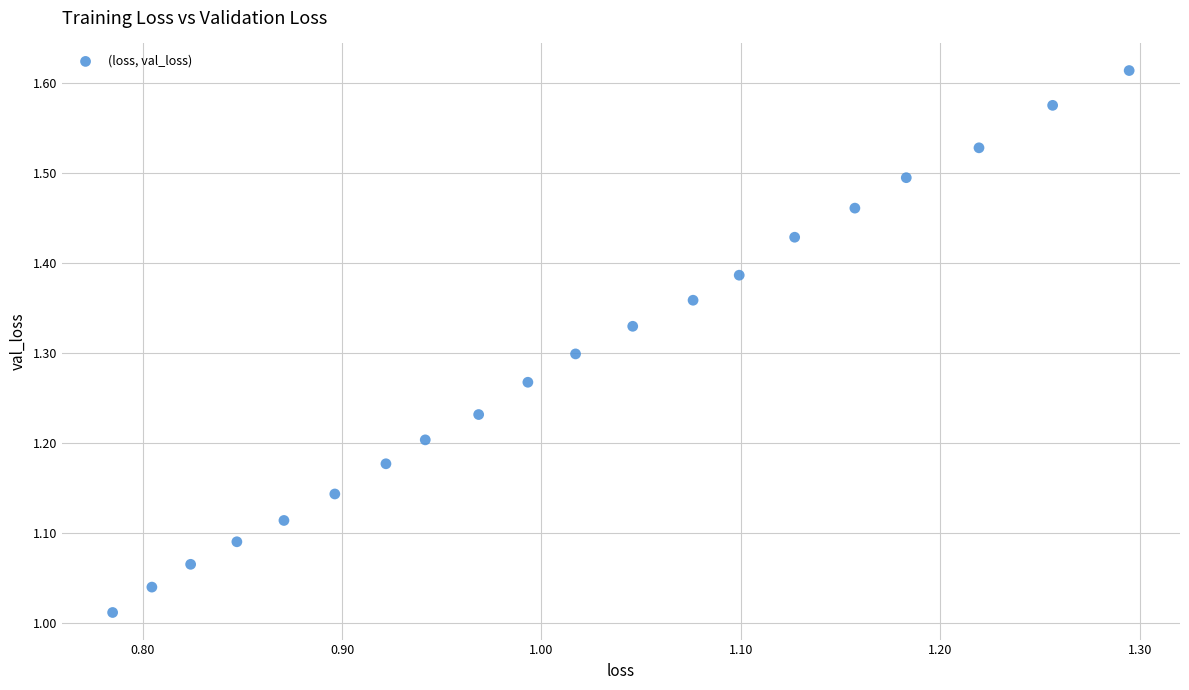

What is the range of Y values (max minus min)?

0.6